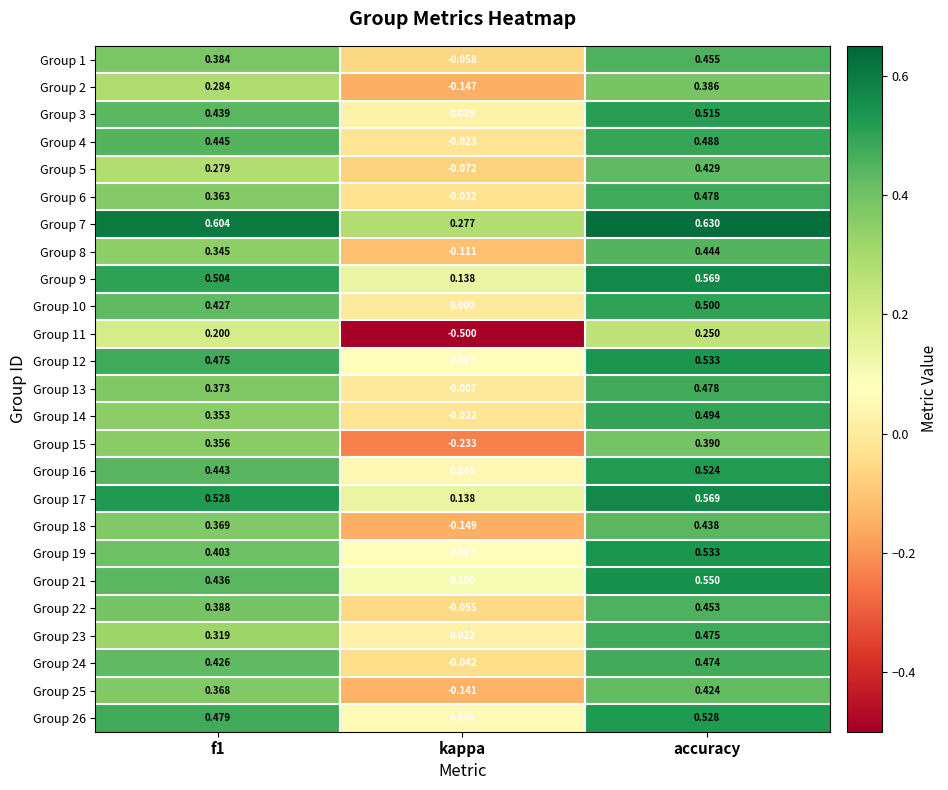

At which label is Group 25 closest to 0?

kappa